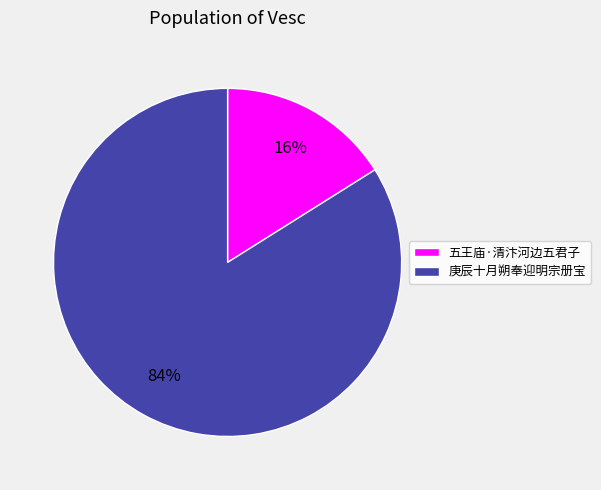

To the nearest percent, what percentage of the pie is 庚辰十月朔奉迎明宗册宝?

84%